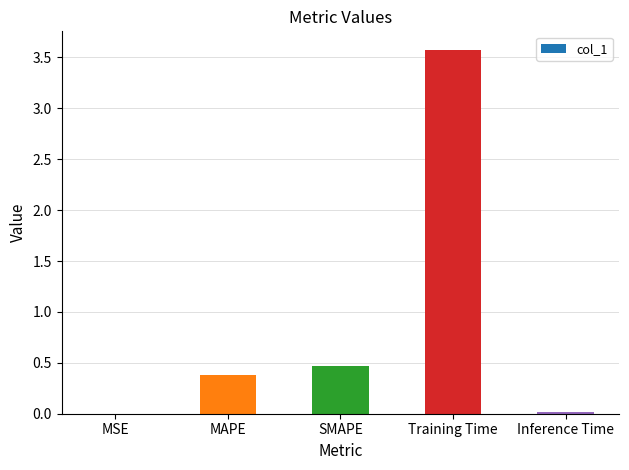

Which label corresponds to the largest value in the chart?

Training Time